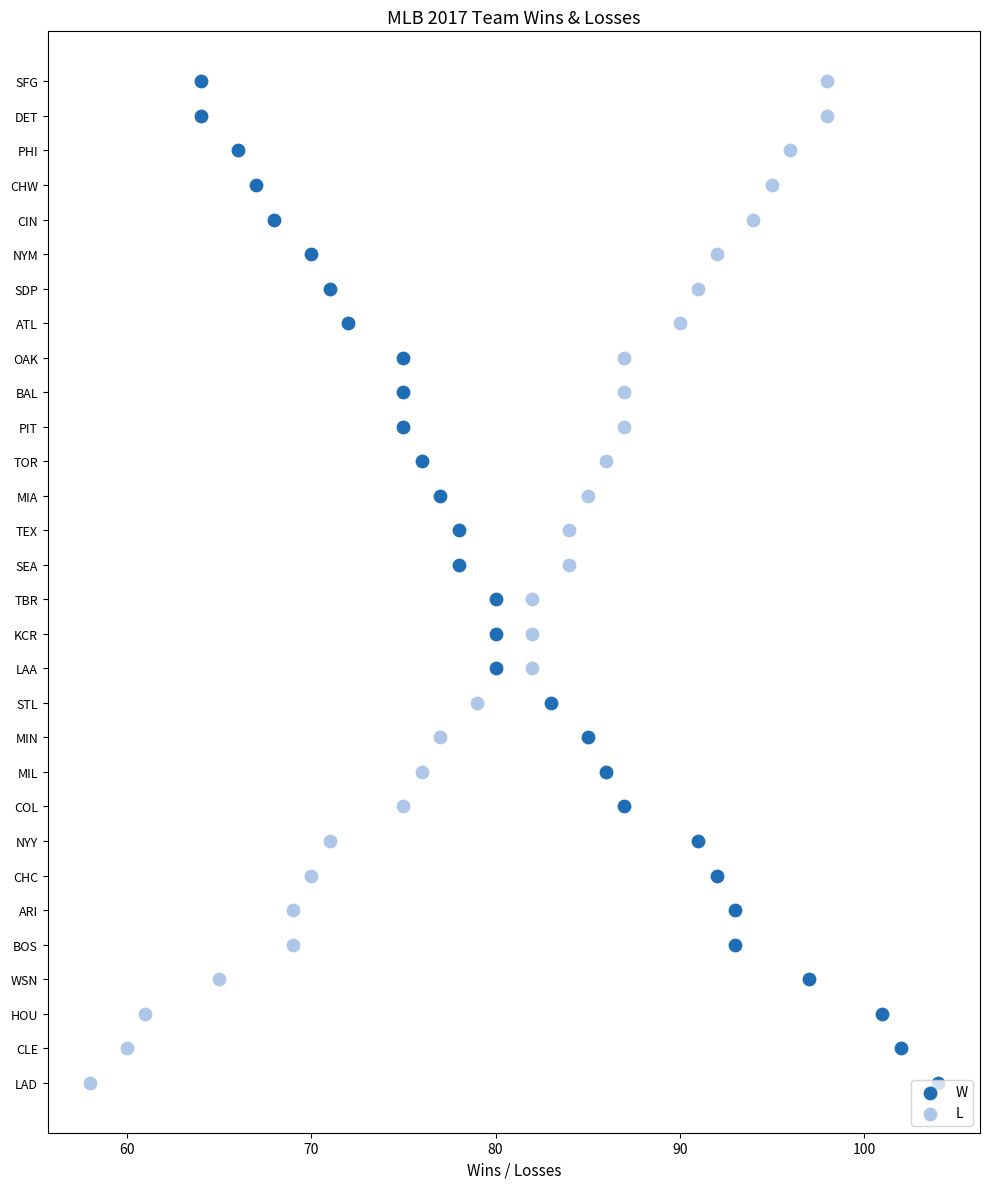

What are all the series names shown in the legend?

W, L